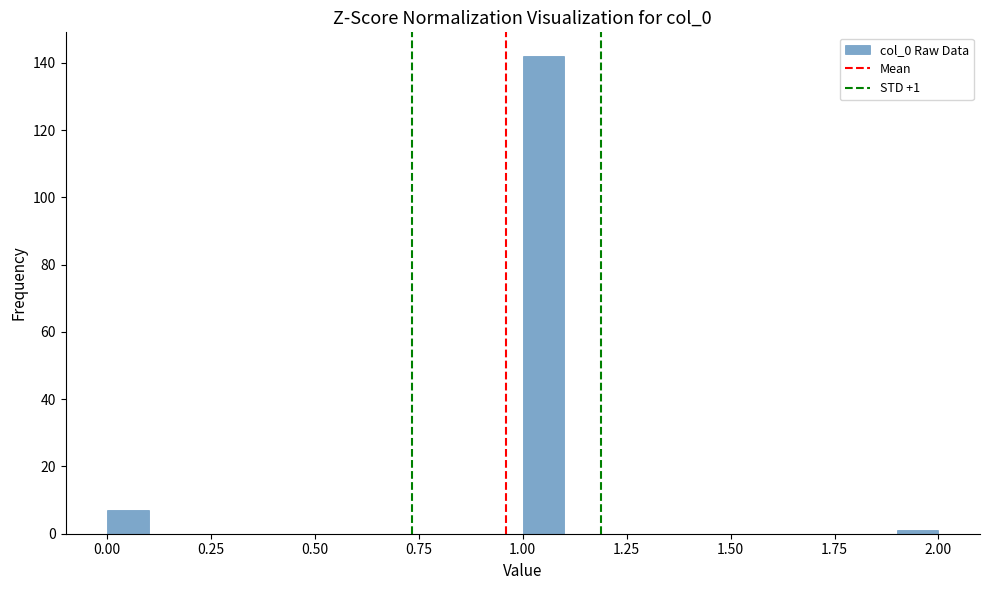

Around what value on the x-axis is the tallest bar? Give the approximate position of its centre, as read against the axis.

1.05